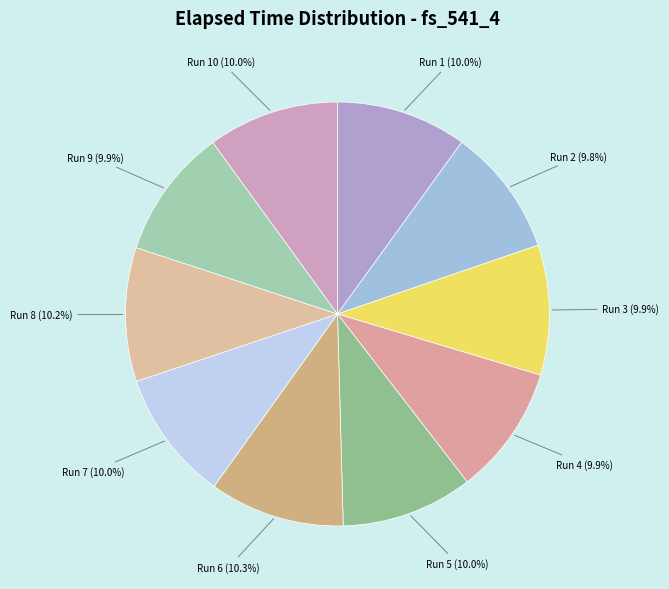

What percentage is NOT represented by Run 6?

89.7%